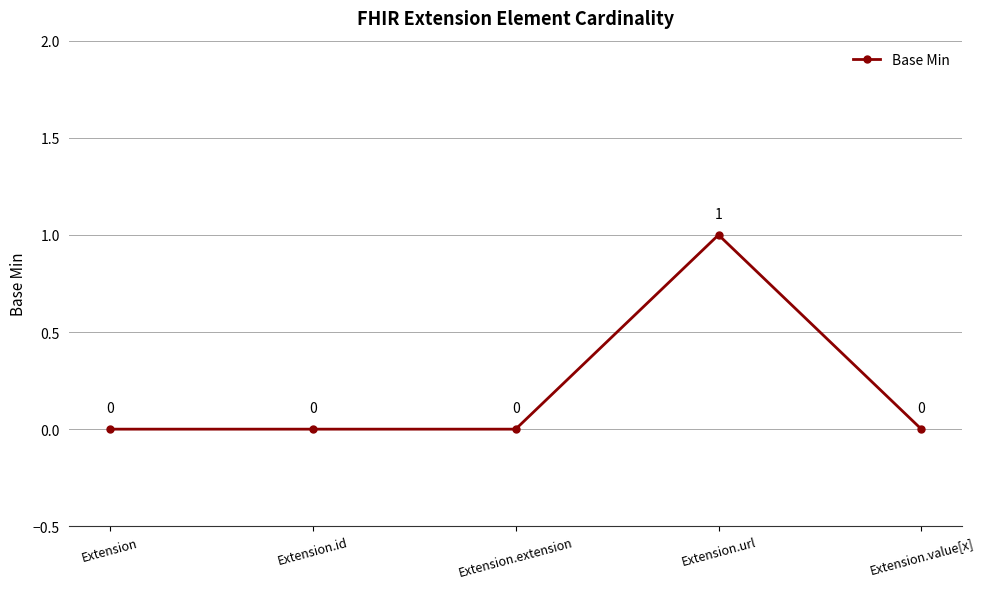

What is the change in value from Extension.id to Extension.url?

+1